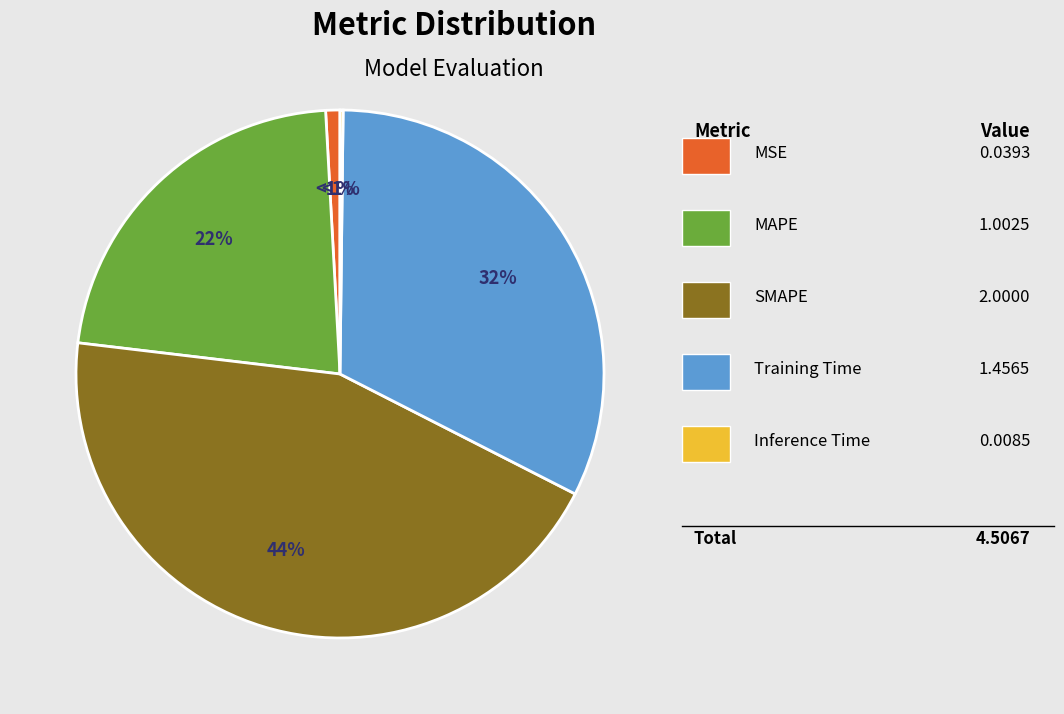

Is it true that MSE is 16% of the pie?

False